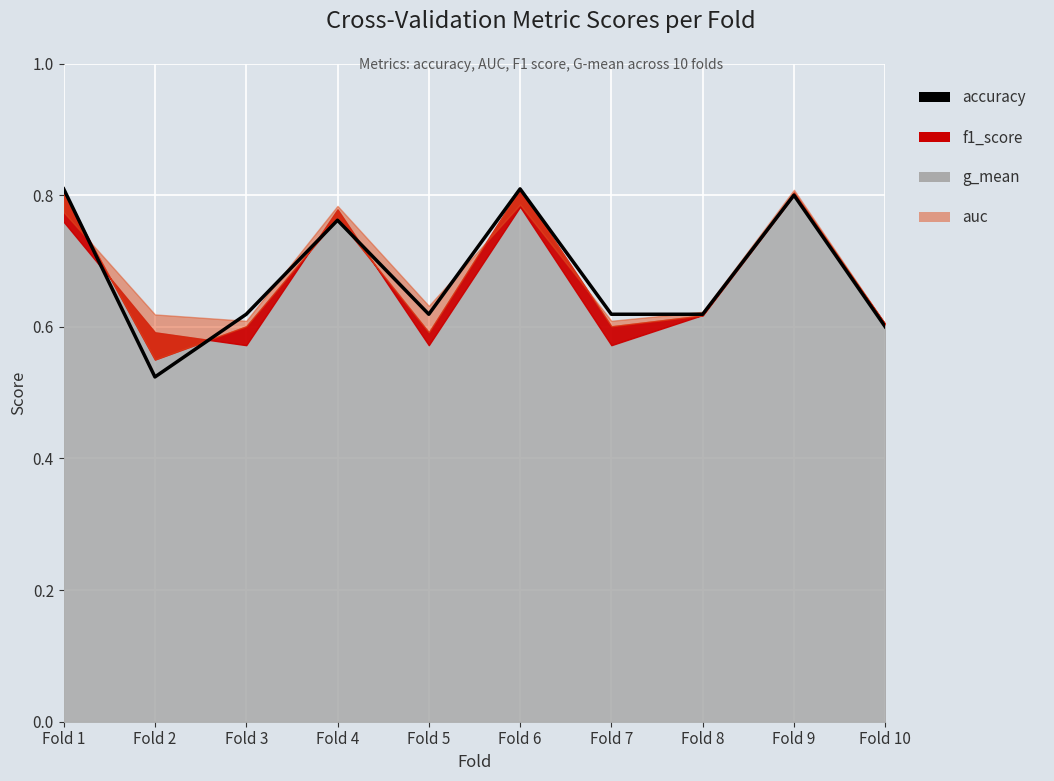

Reading left to right, list all the values displayed in this chart.

Fold 1=0.8	Fold 2=0.5	Fold 3=0.6	Fold 4=0.8	Fold 5=0.6	Fold 6=0.8	Fold 7=0.6	Fold 8=0.6	Fold 9=0.8	Fold 10=0.6